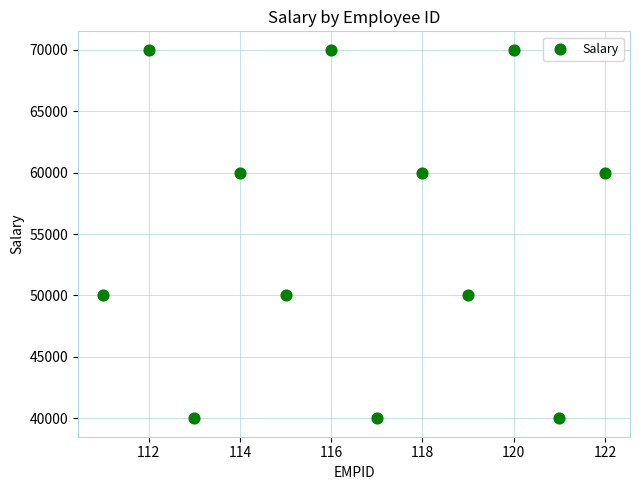

What is the range of Y values (max minus min)?

30000